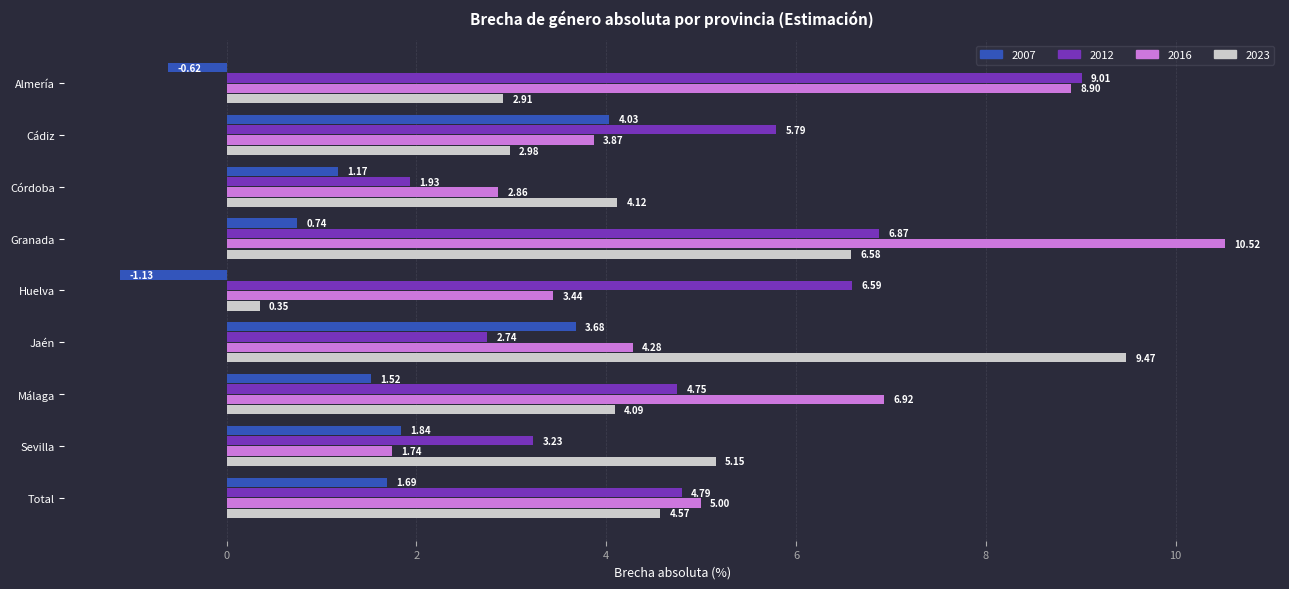

Which series has the widest spread of values?

2023